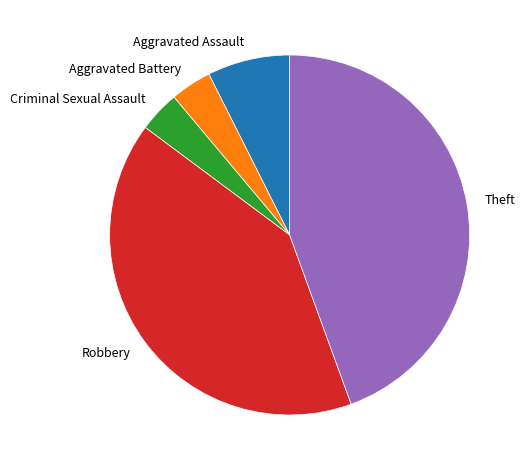

Is the sum of Criminal Sexual Assault and Theft greater than half?

No